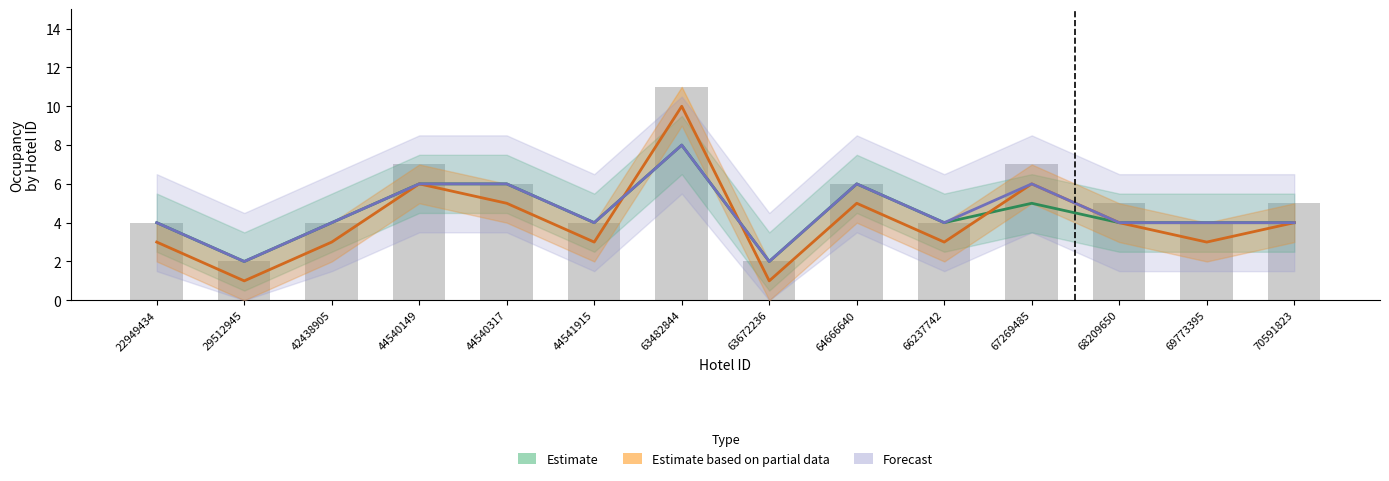

What is the smallest value displayed?

2